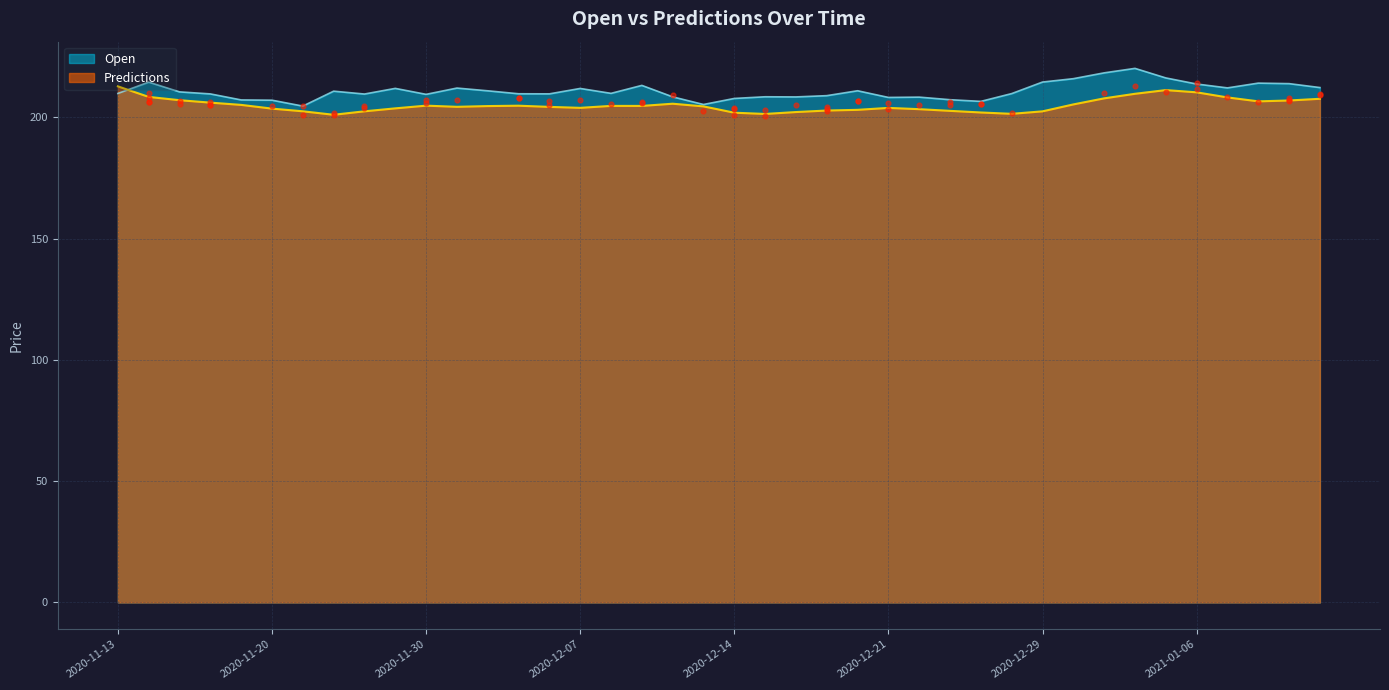

What are all the series names shown in the legend?

Open, Predictions